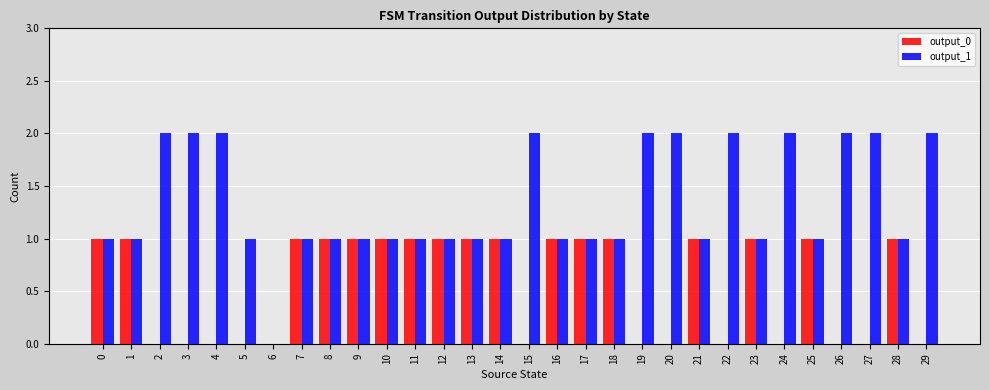

True or false: output_1 has a value of 0 at 5.

False